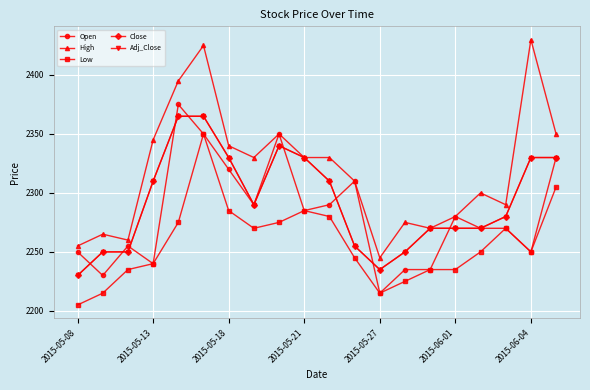

True or false: Low and High cross at least once.

False